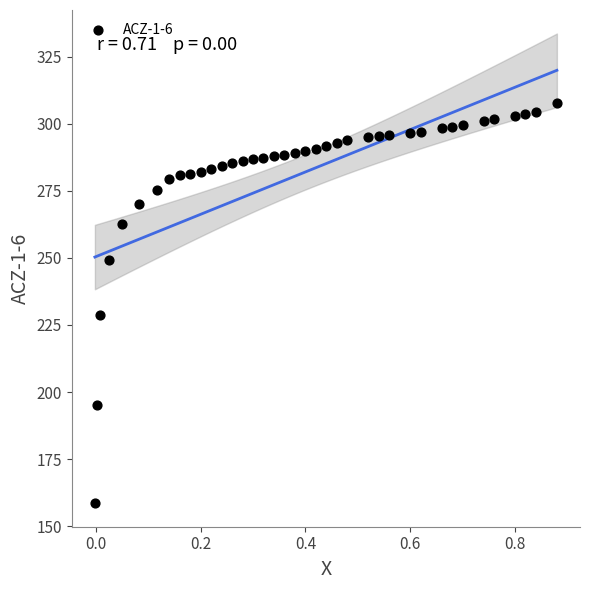

What Y value in the scatter plot is closest to 233?

228.7